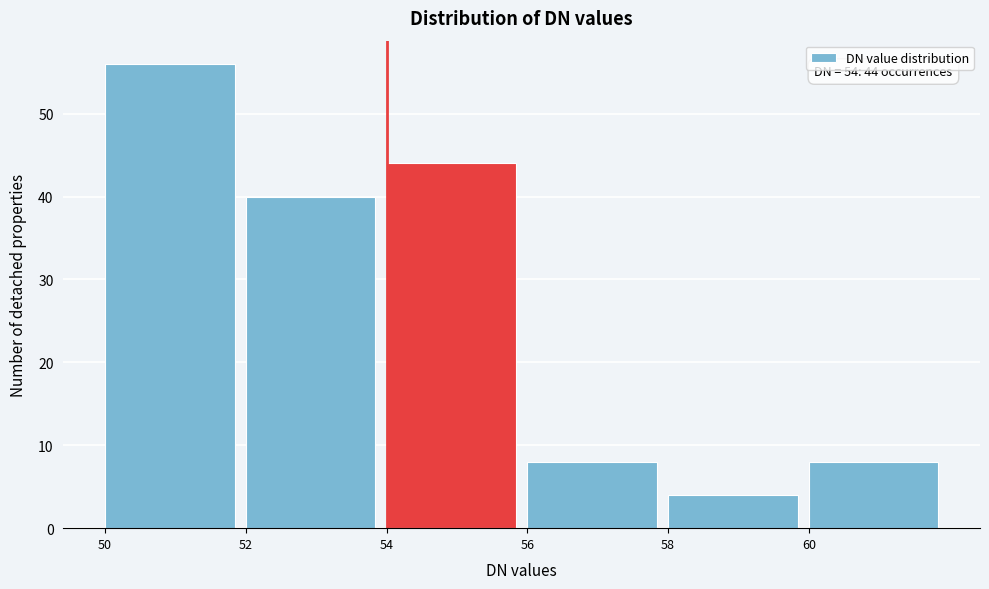

Which range on the x-axis has the tallest bar?

50 to 52